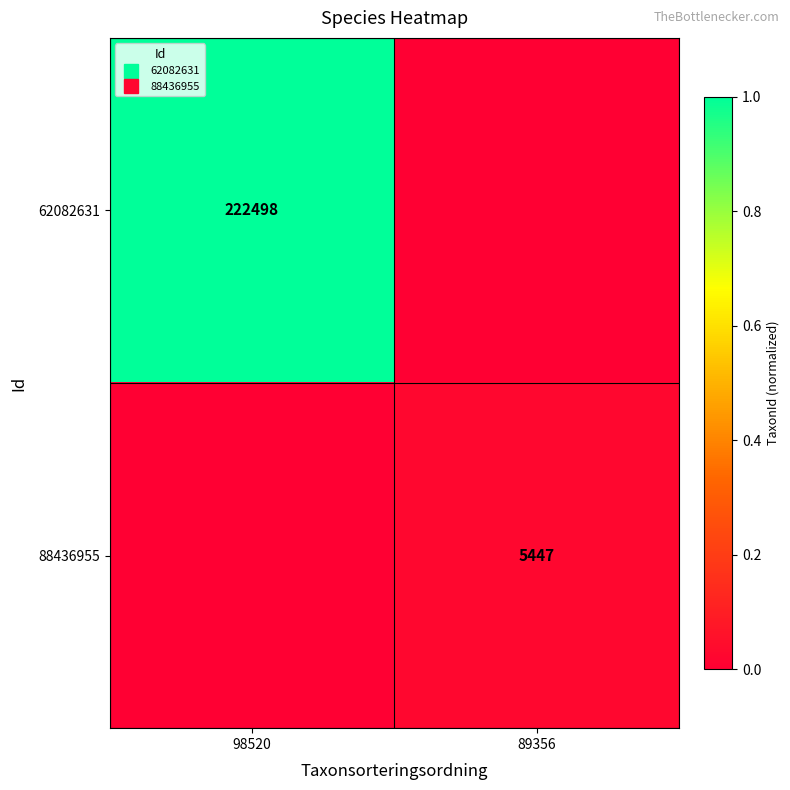

At how many categories does at least one series exceed 0?

2